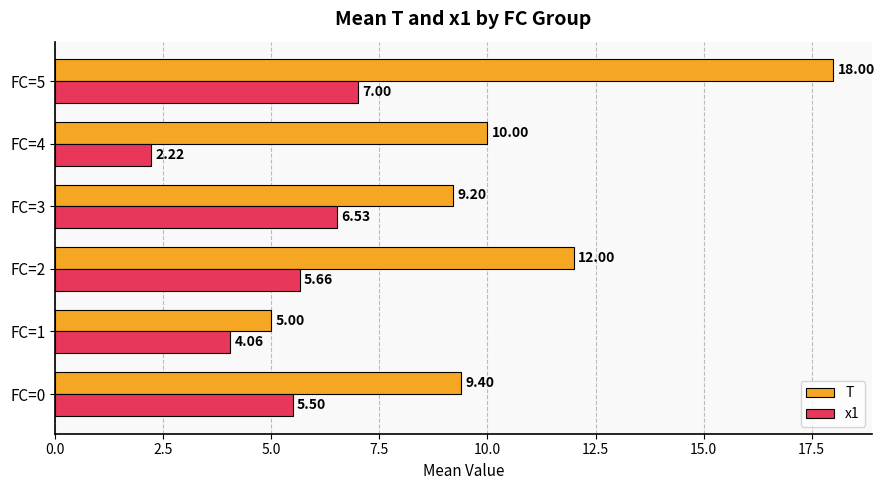

Which series has the largest range (max minus min)?

T